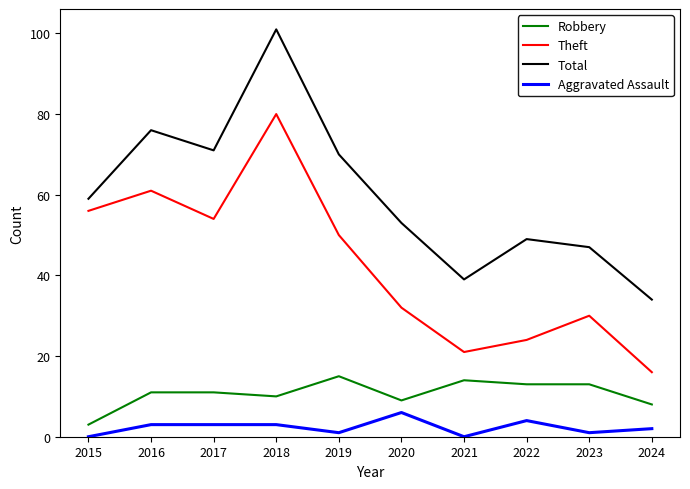

What is the greatest value displayed?

101